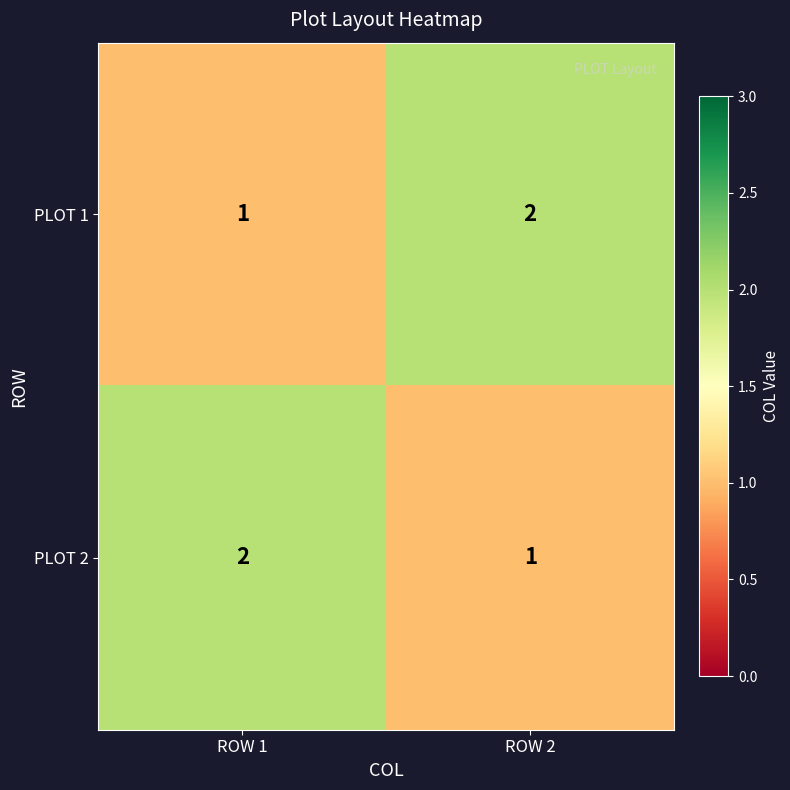

What is the sum of all PLOT 2 values?

3